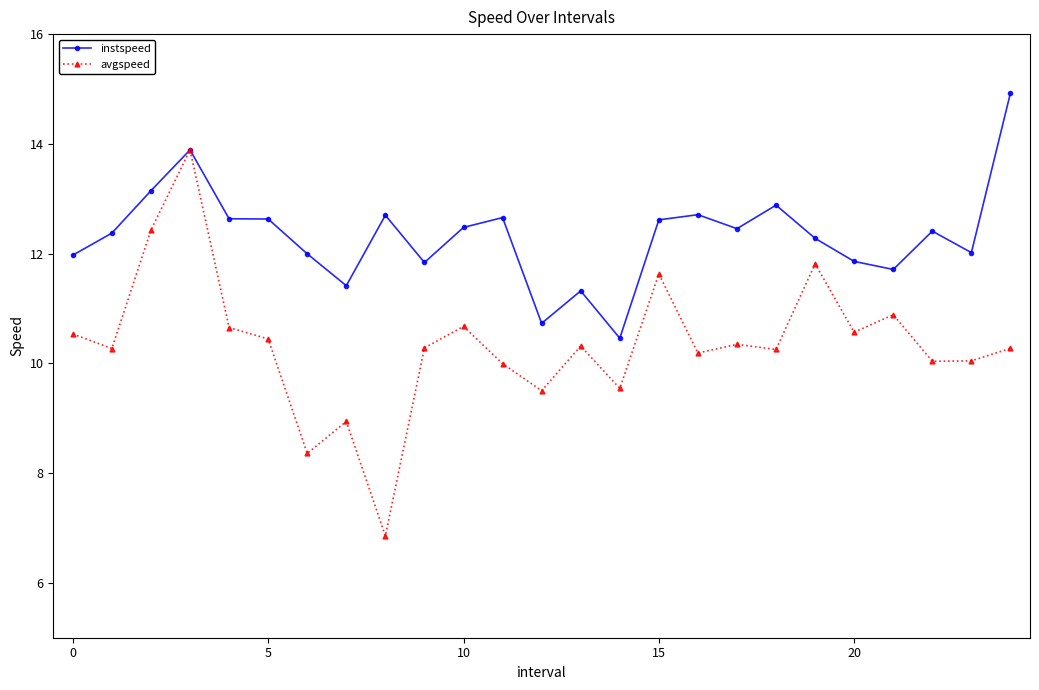

True or false: avgspeed has more than 1 points higher than both neighbors.

True